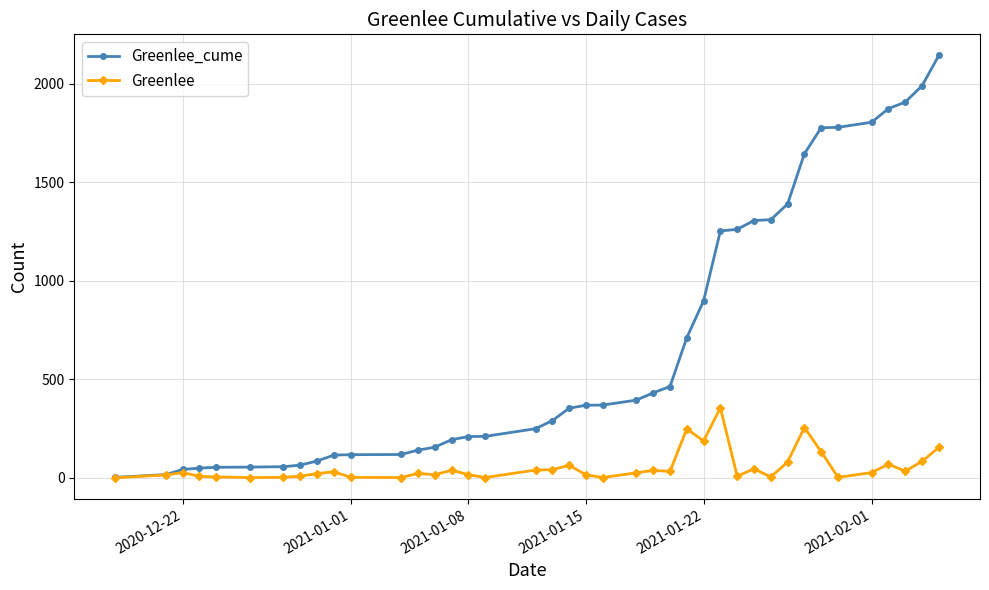

Rank the series by their maximum value, from highest to lowest.

Greenlee_cume, Greenlee